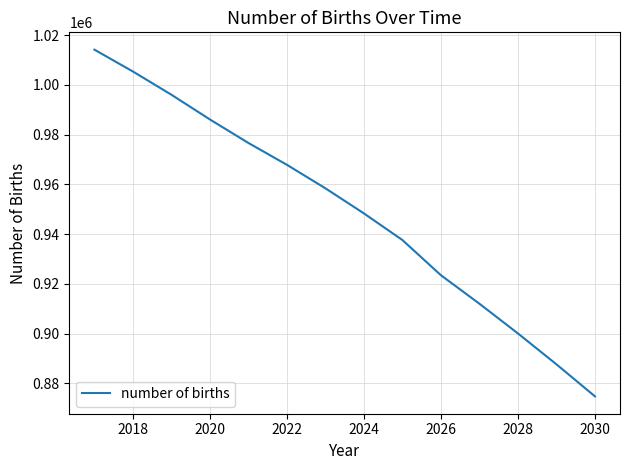

True or false: there are more than 2 points higher than both neighbors.

False